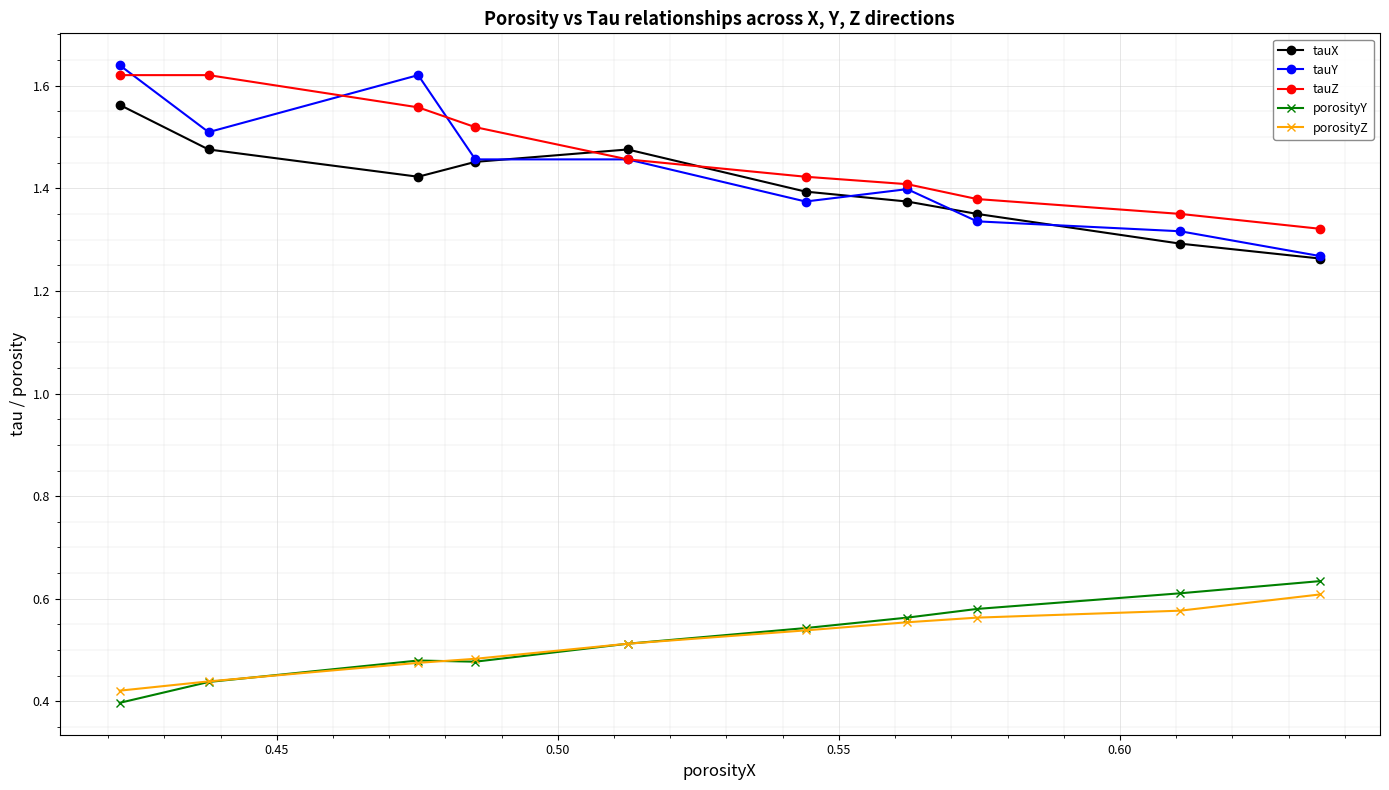

Count the tauY values in the range 1 to 2.

10